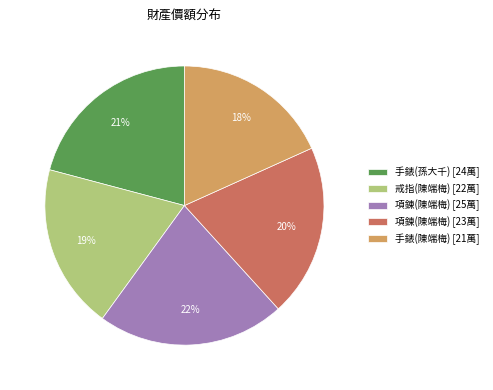

To the nearest percent, what is the combined percentage of 項鍊(陳端梅) [23萬] and 戒指(陳端梅) [22萬]?

39%